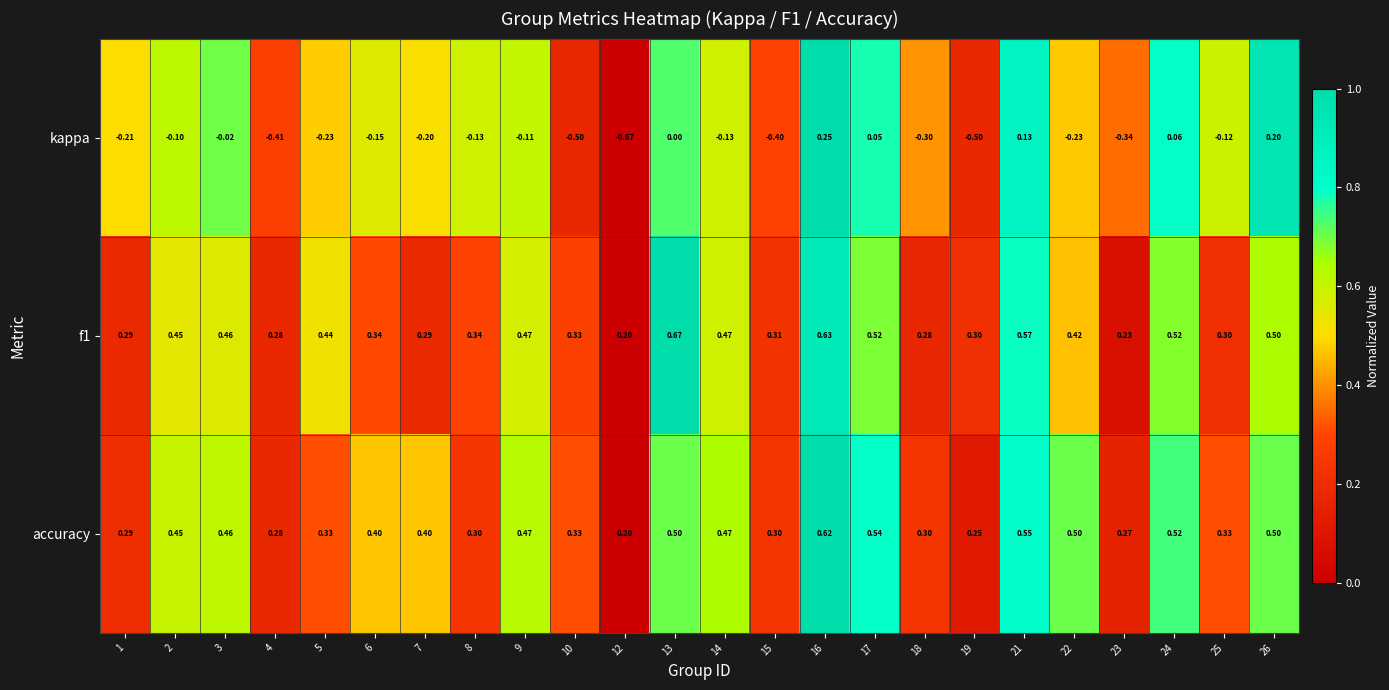

Between 3 and 5, which series saw the biggest shift?

kappa